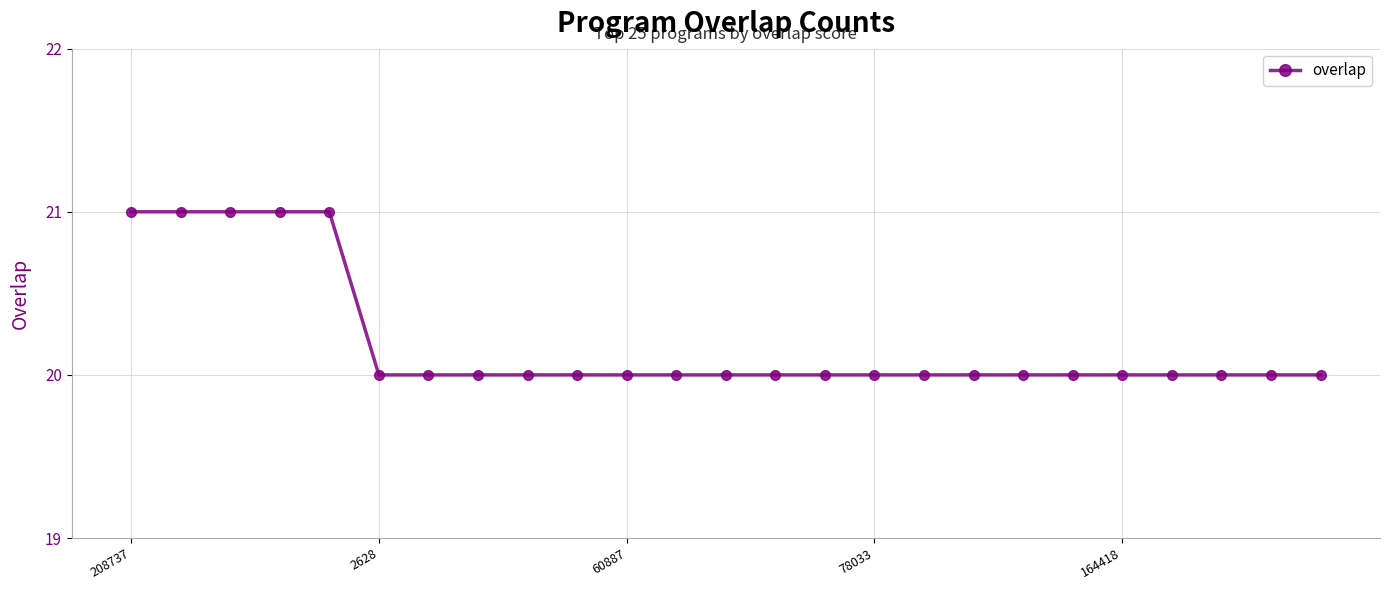

Reading left to right, what are all the values shown in this chart?

21	21	21	21	21	20	20	20	20	20	20	20	20	20	20	20	20	20	20	20	20	20	20	20	20